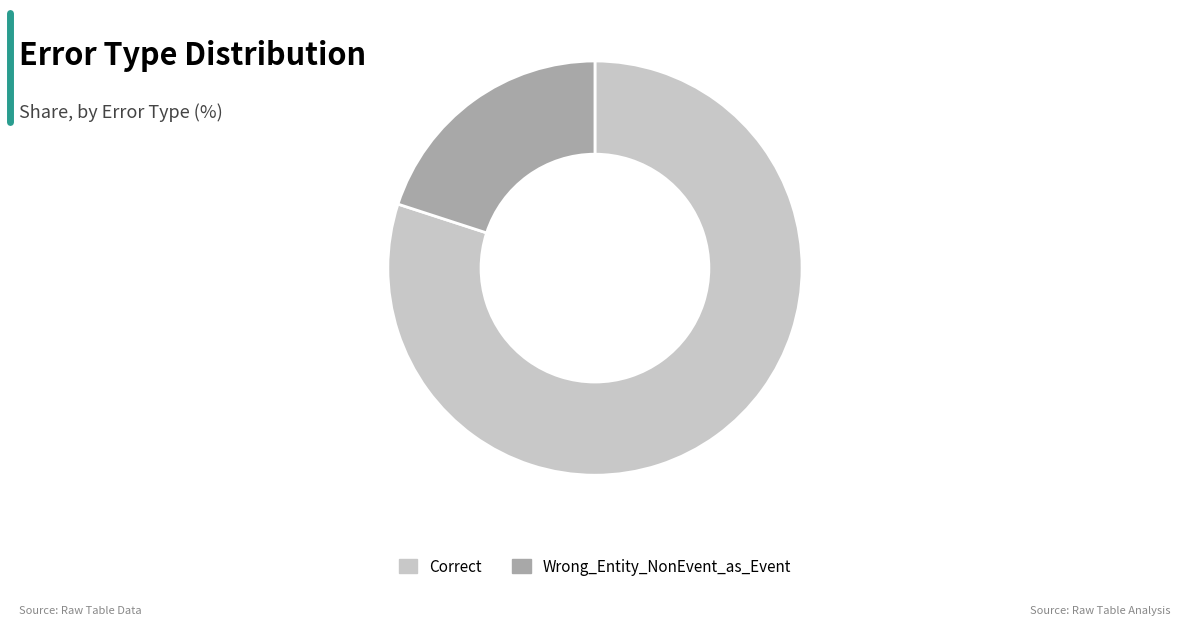

Do Correct and Wrong_Entity_NonEvent_as_Event together represent more than half of the pie?

Yes